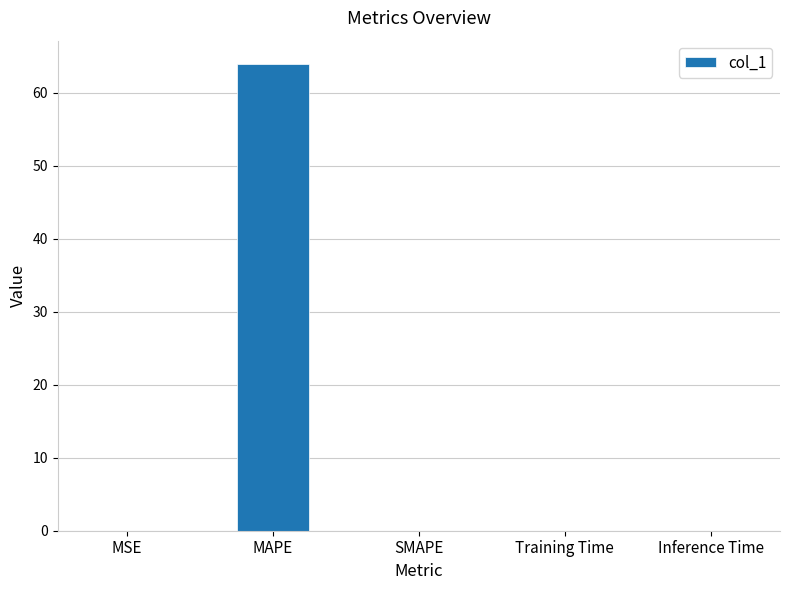

Count the number of categories in the chart.

5